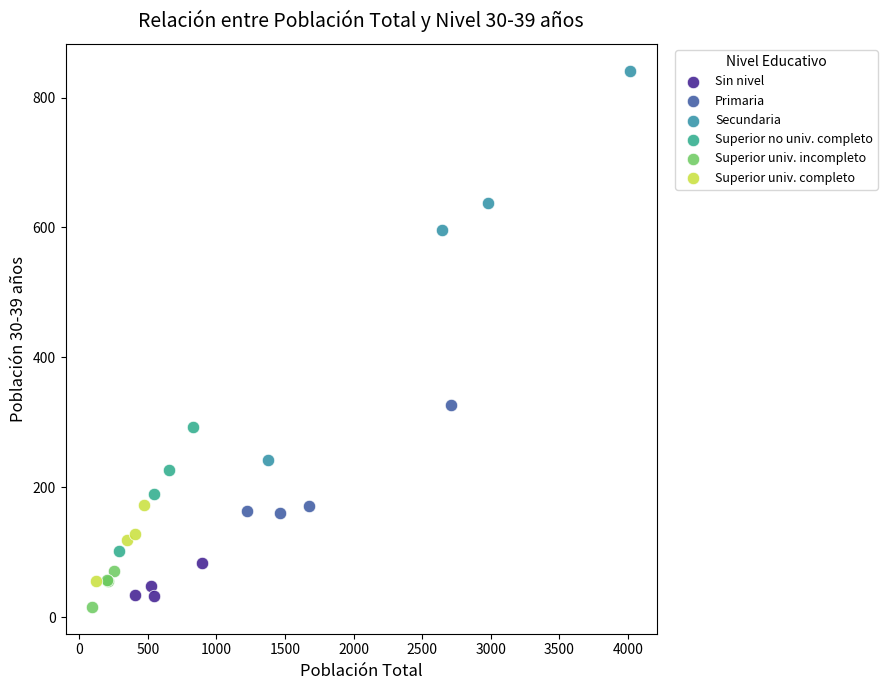

Which series reaches the minimum Y coordinate?

Superior univ. incompleto